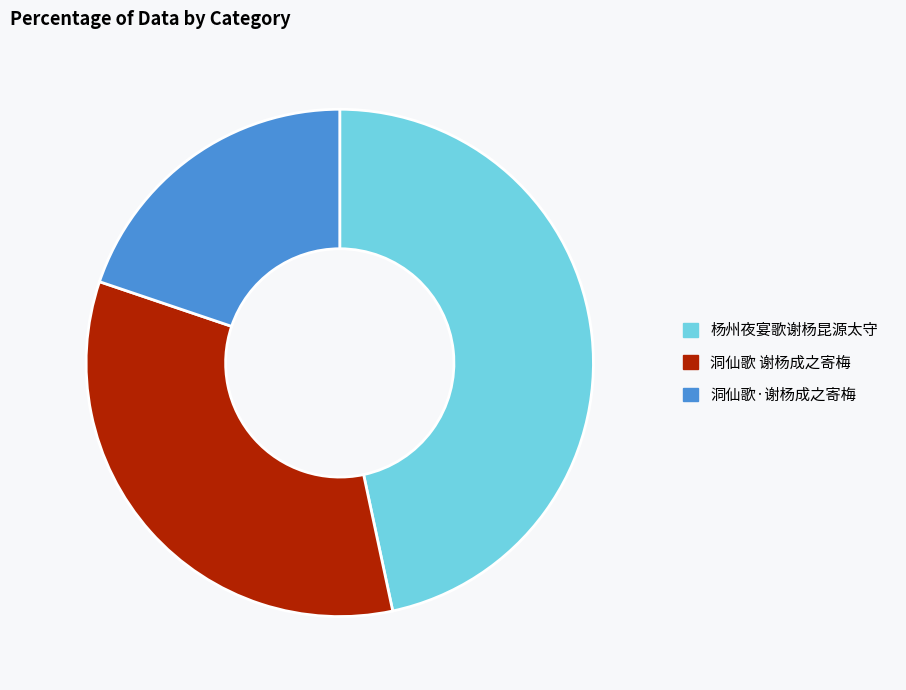

Rank the categories by value from lowest to highest.

洞仙歌·谢杨成之寄梅, 洞仙歌 谢杨成之寄梅, 杨州夜宴歌谢杨昆源太守